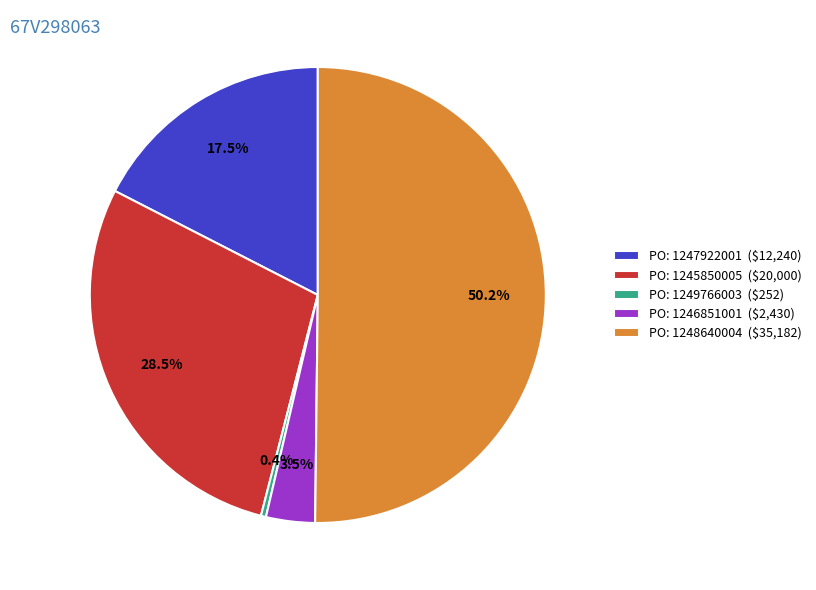

What portion of the pie excludes PO: 1247922001 ($12,240)?

82.5%